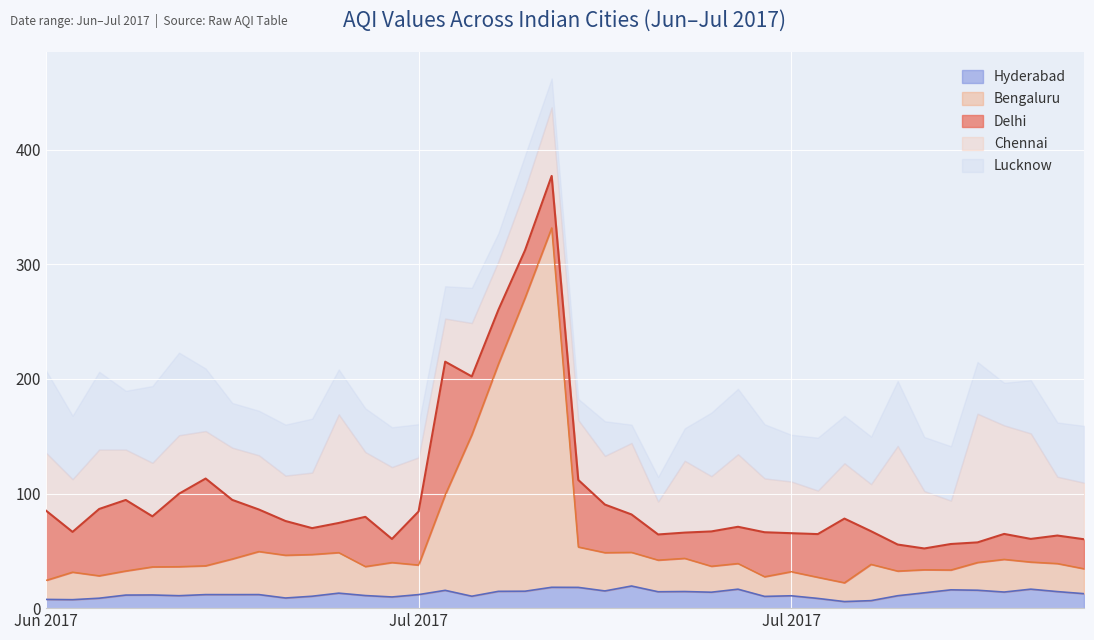

Which category has the highest value in the Bengaluru series?

08-07-2017